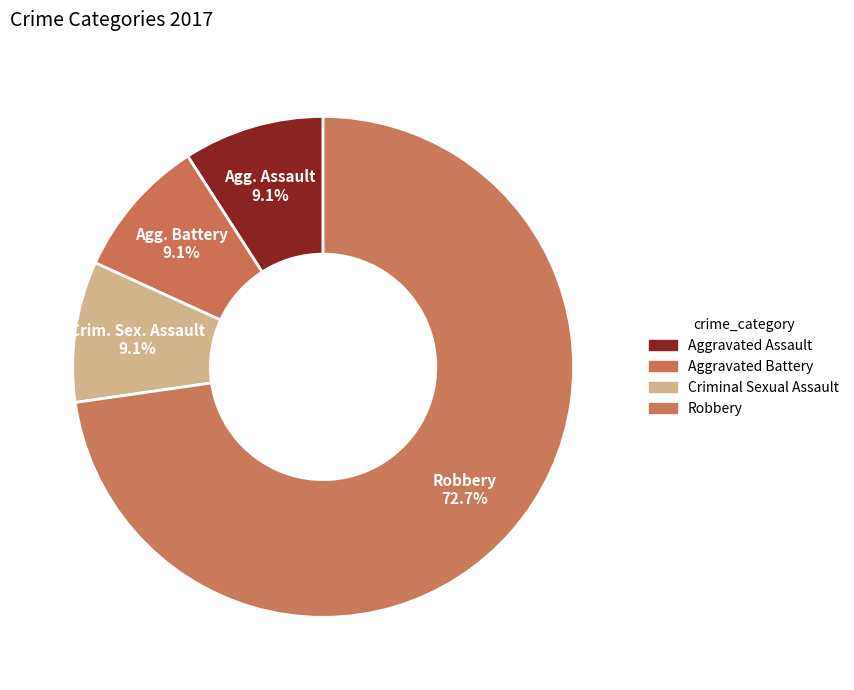

What is the total percentage of Robbery and Criminal Sexual Assault?

81.8%